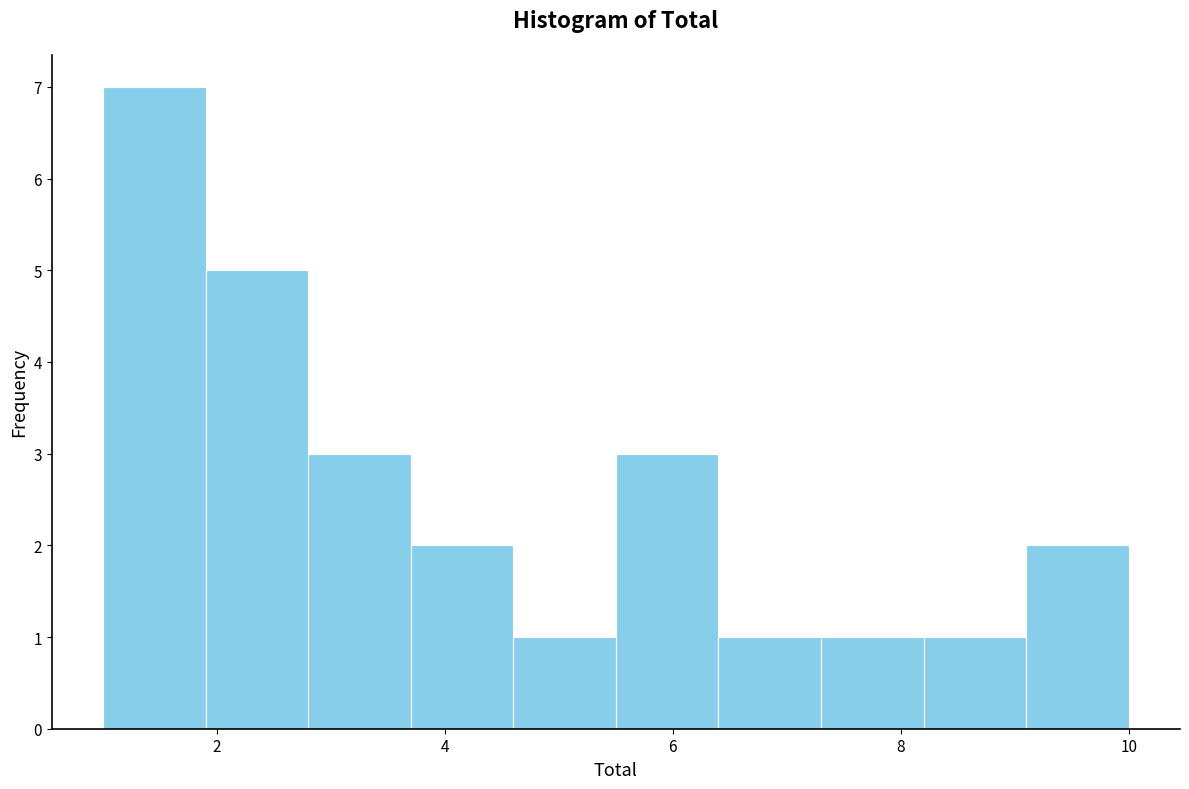

Reading left to right, list every bar in this chart as the range it spans on the x-axis followed by its height. Neither the bar edges nor the heights are printed on the chart, so give them approximately, as read against the axes.

1.0 to 1.9: 7
1.9 to 2.8: 5
2.8 to 3.7: 3
3.7 to 4.6: 2
4.6 to 5.5: 1
5.5 to 6.4: 3
6.4 to 7.3: 1
7.3 to 8.2: 1
8.2 to 9.1: 1
9.1 to 10.0: 2